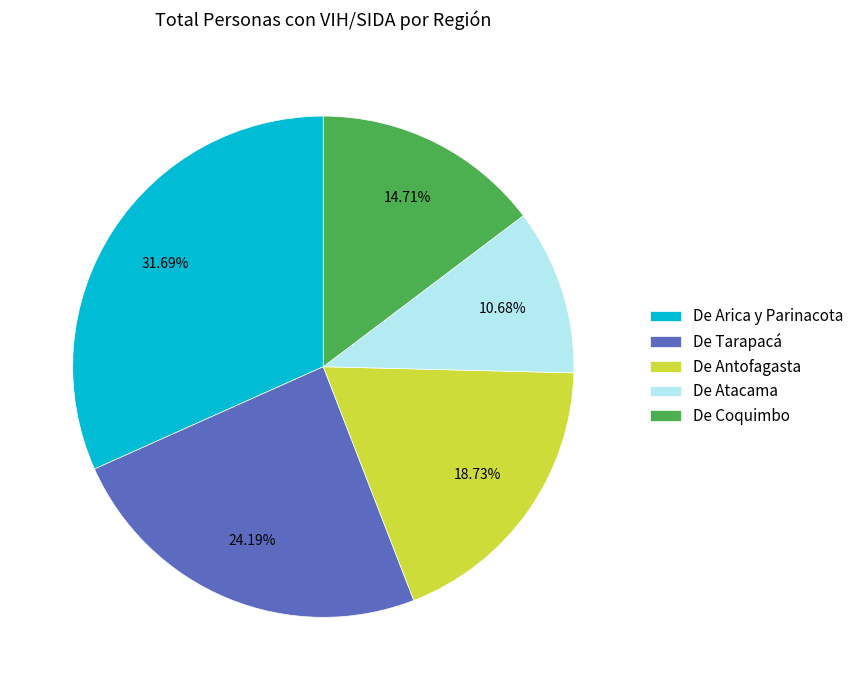

Is it true that De Tarapacá is 37% of the pie?

False